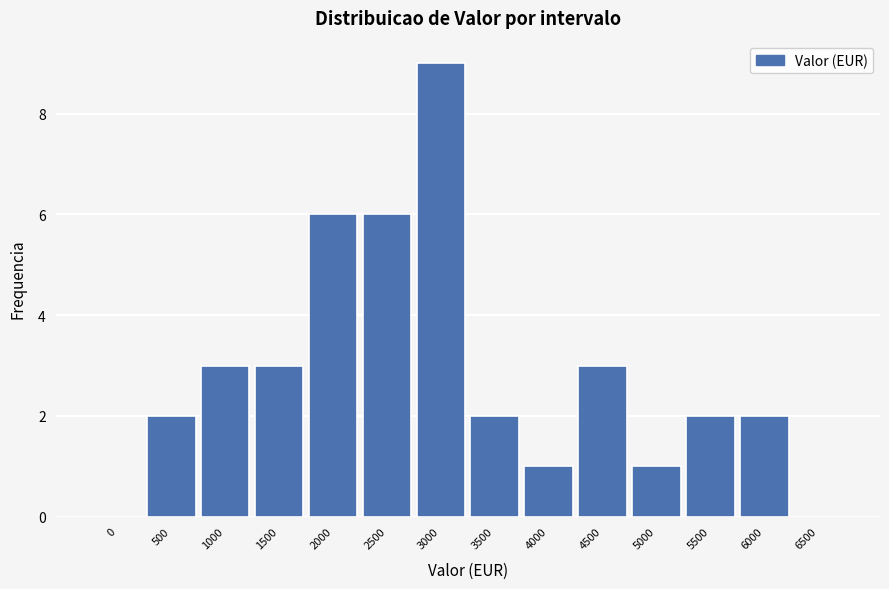

Reading left to right, extract all data points from this chart.

0=0	500=2	1000=3	1500=3	2000=6	2500=6	3000=9	3500=2	4000=1	4500=3	5000=1	5500=2	6000=2	6500=0